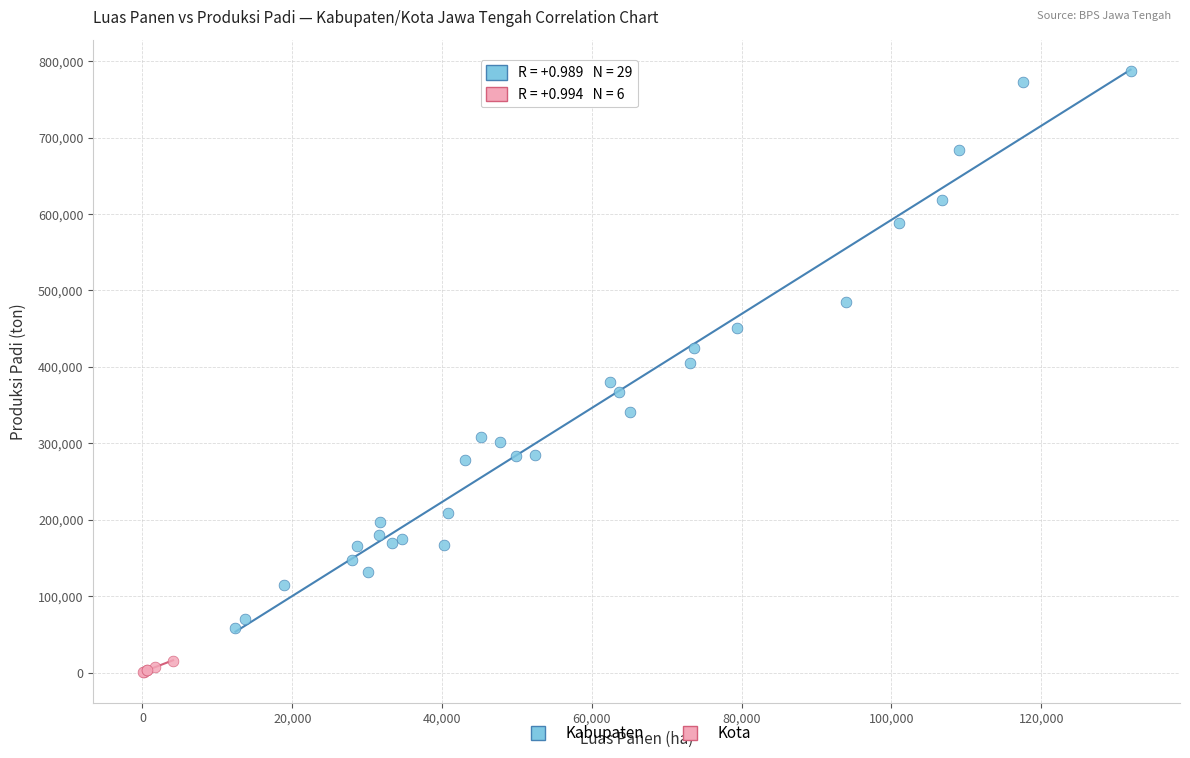

Which series contains the lowest Y value?

Kota